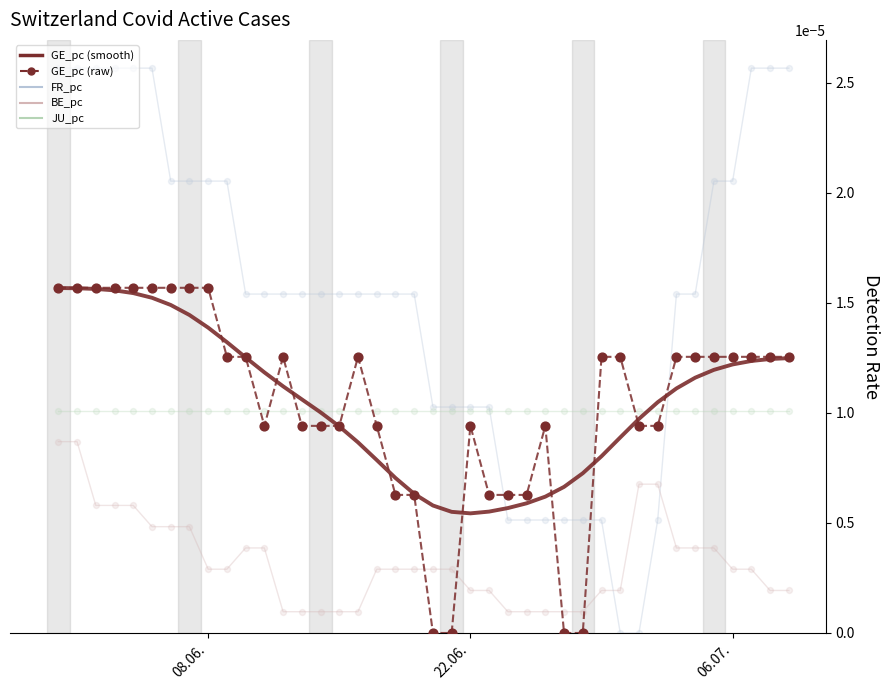

At which category is the sum across all series the highest?

08.06.